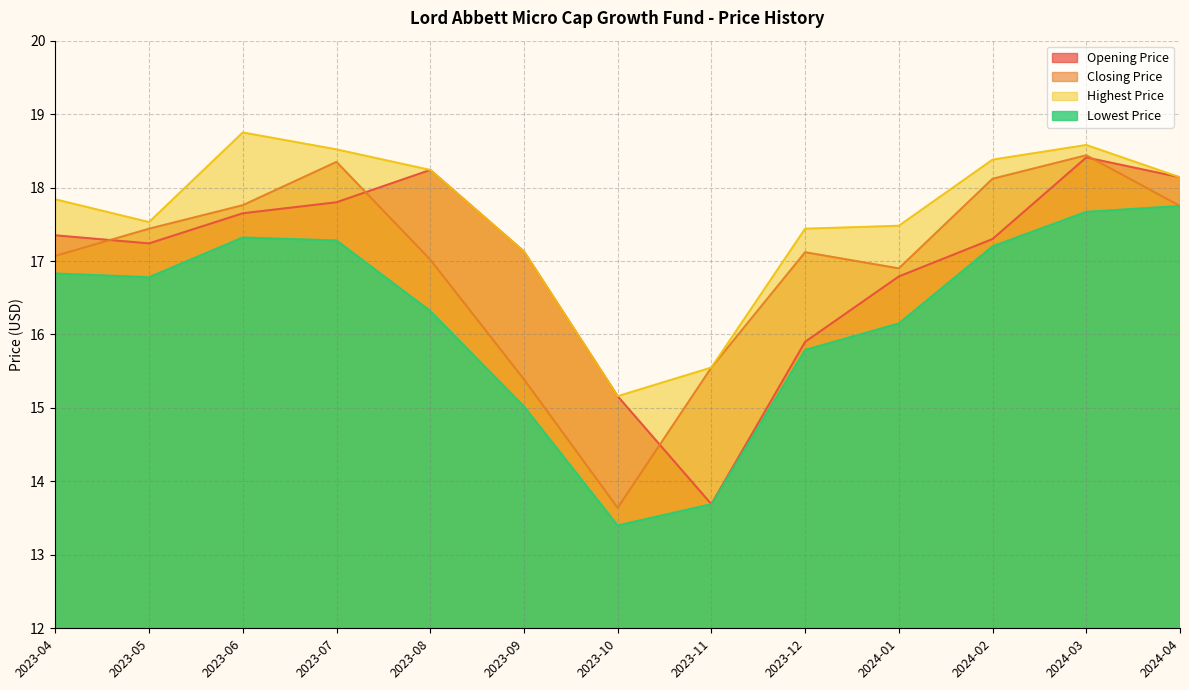

How many lines are shown in the chart?

4